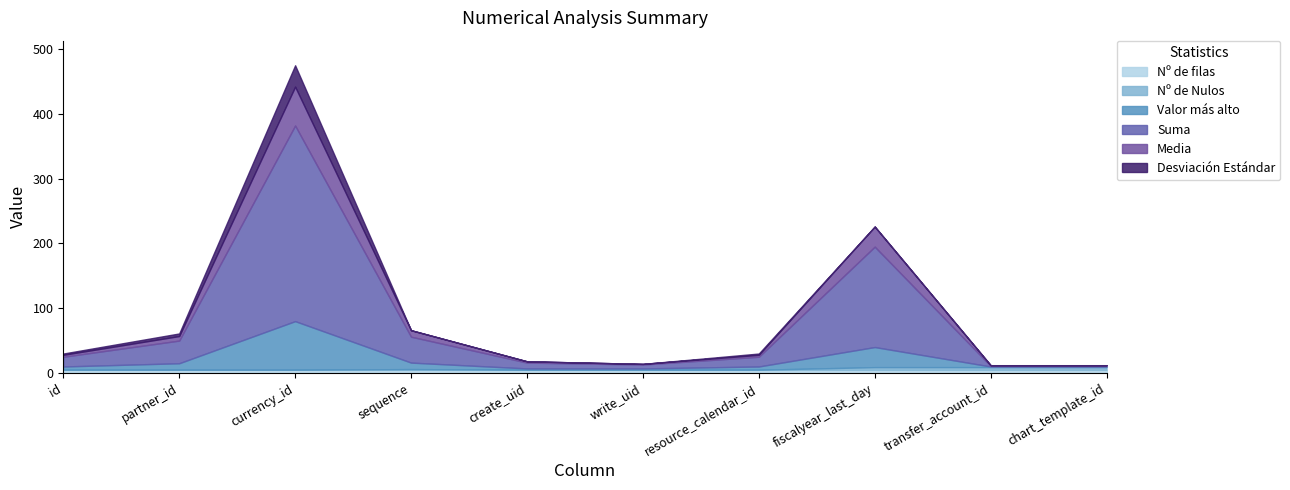

At which category is the sum across all series the highest?

currency_id